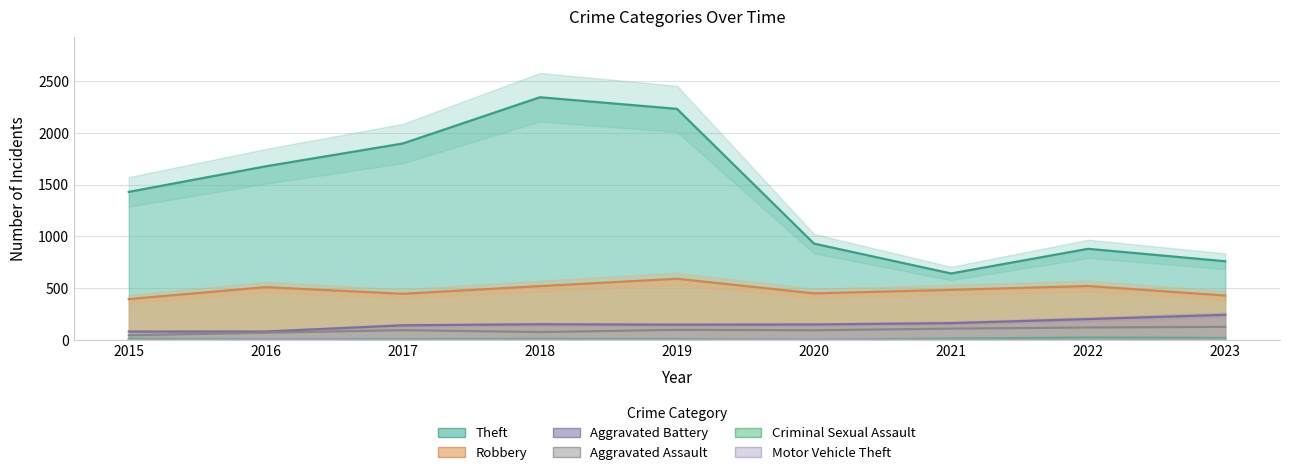

At 2019, list the series in order from smallest to largest.

Motor Vehicle Theft, Criminal Sexual Assault, Aggravated Assault, Aggravated Battery, Robbery, Theft